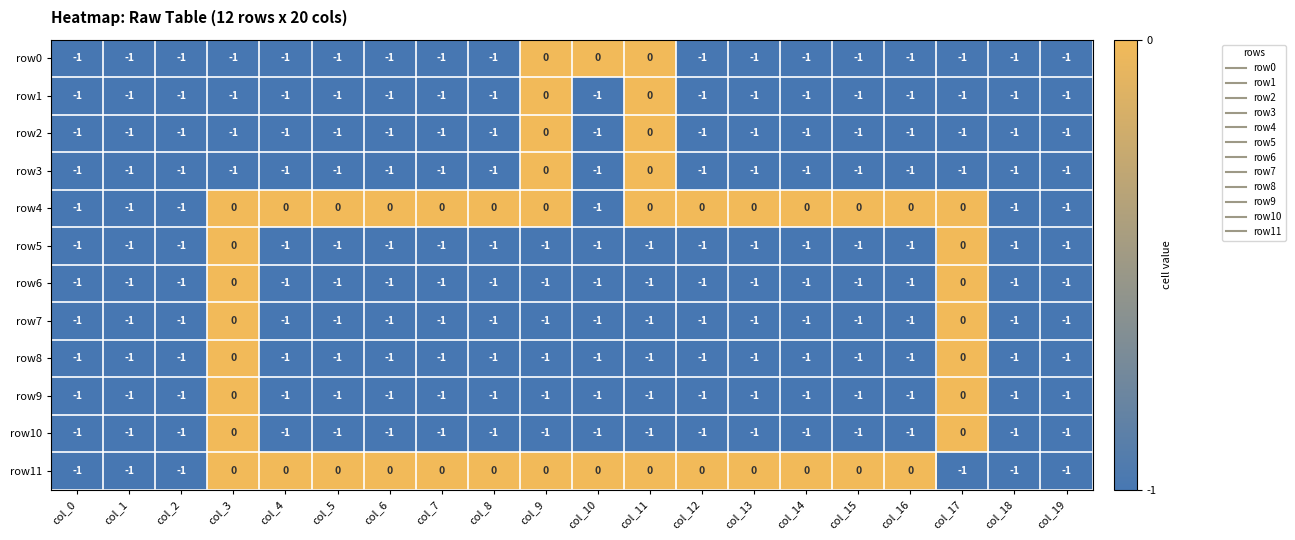

True or false: row2 has a value of -1 at col_19.

True